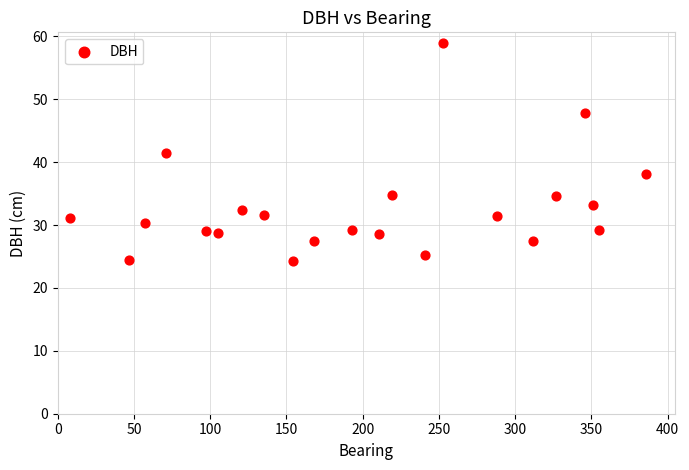

What is the range of X values (max minus min)?

378.0